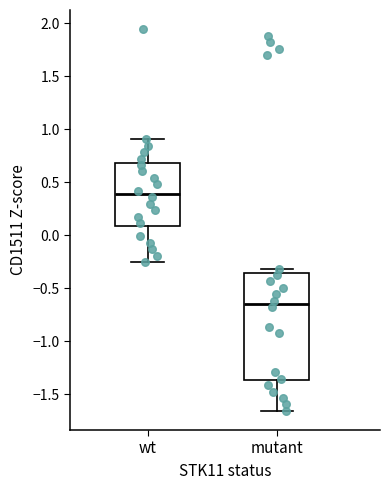

Reading left to right, read every box against the y-axis: the position of its median line, the range the box covers, and the ends of its whiskers. The values are not printed on the chart, so give them approximately, as read against the axis.

wt: median 0.40, box 0.10 to 0.70, whiskers -0.25 to 0.90
mutant: median -0.65, box -1.35 to -0.35, whiskers -1.65 to -0.30